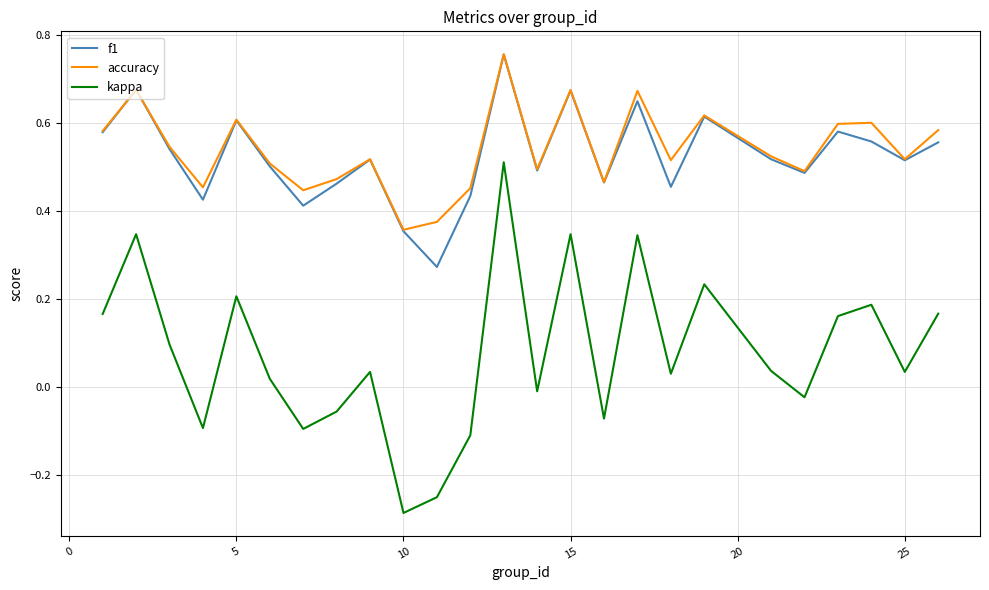

True or false: f1 and kappa cross at least once.

False